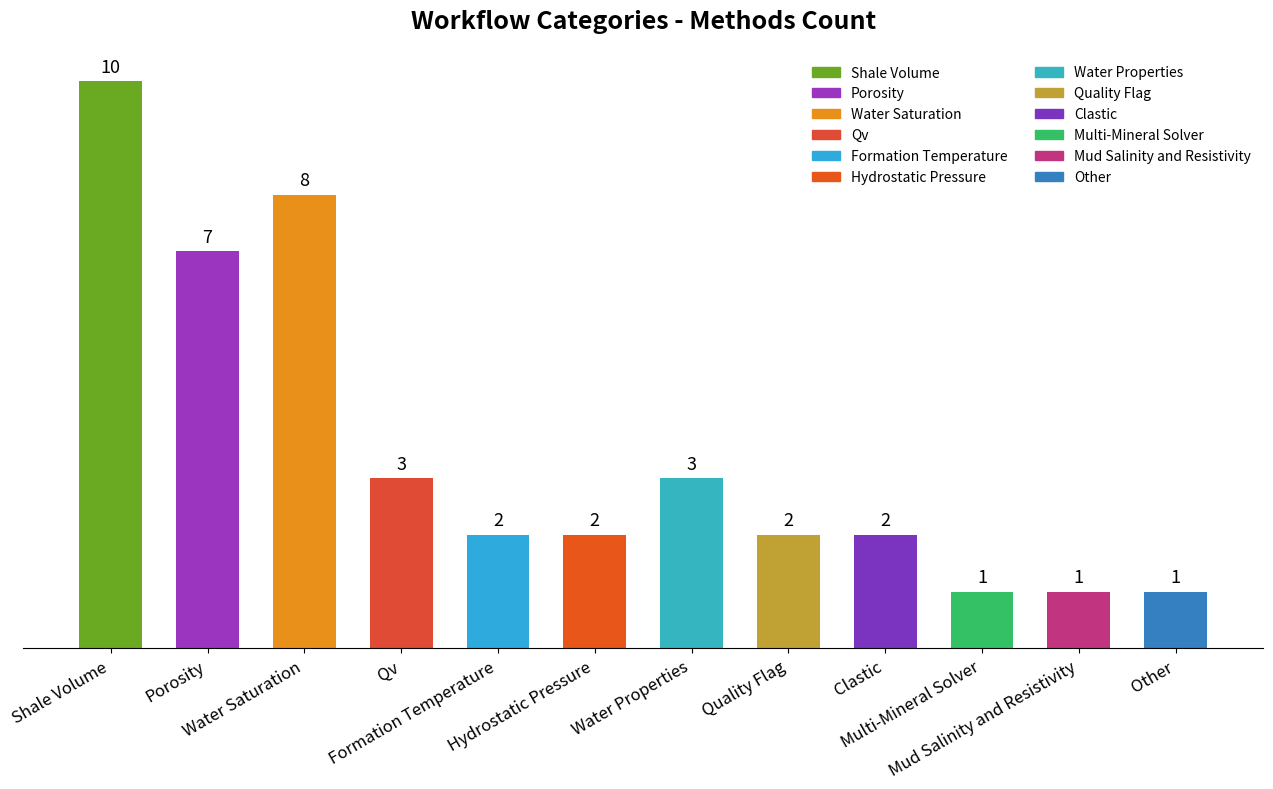

What is the label of the 6th bar from the left?

Hydrostatic Pressure